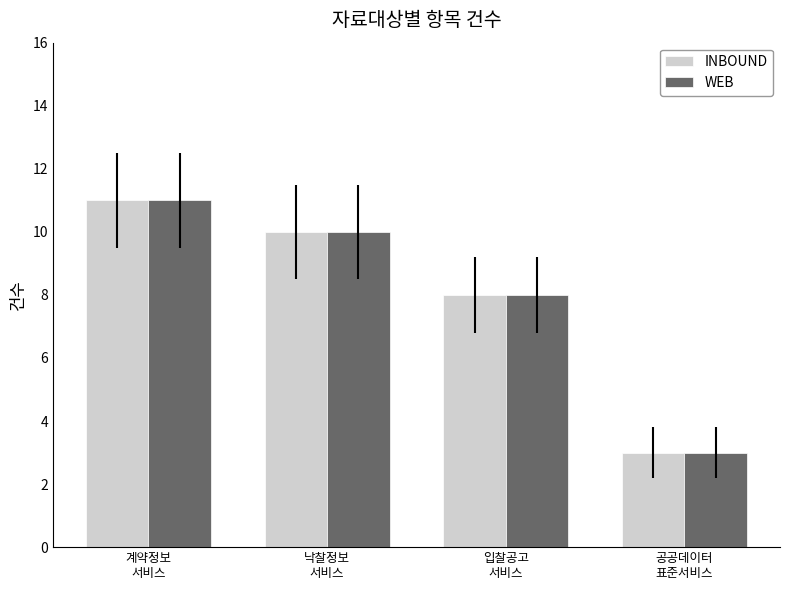

Where is WEB nearest to the value 7?

입찰공고
서비스